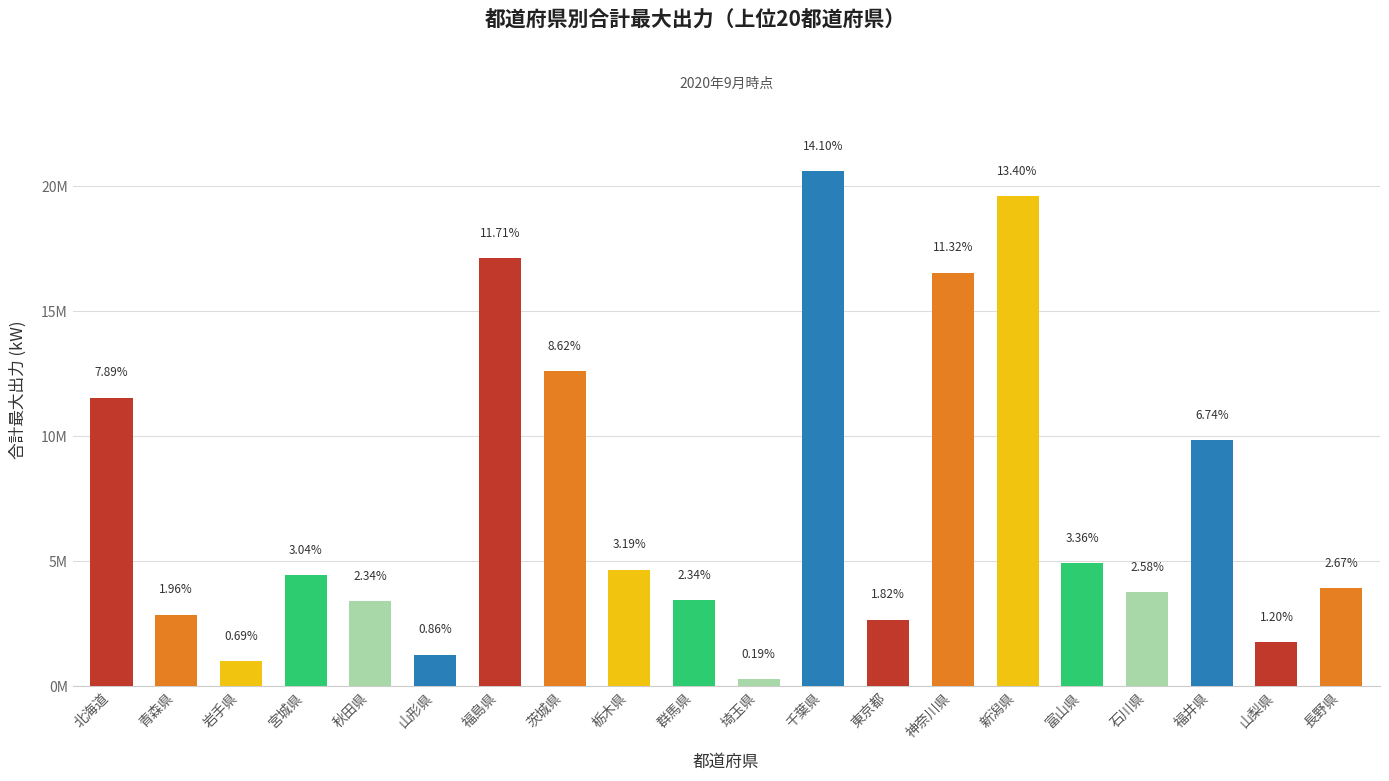

Does the chart contain any negative values?

No